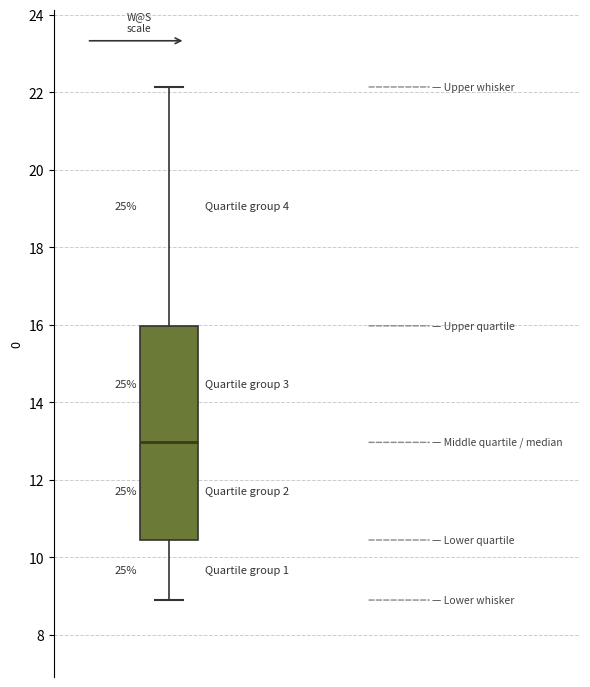

Read this box plot against the y-axis: the position of the median line, the range covered by the box, and the ends of both whiskers. The values are not printed on the chart, so give them approximately, as read against the axis.

median 13.0, box 10.4 to 16.0, whiskers 8.8 to 22.2